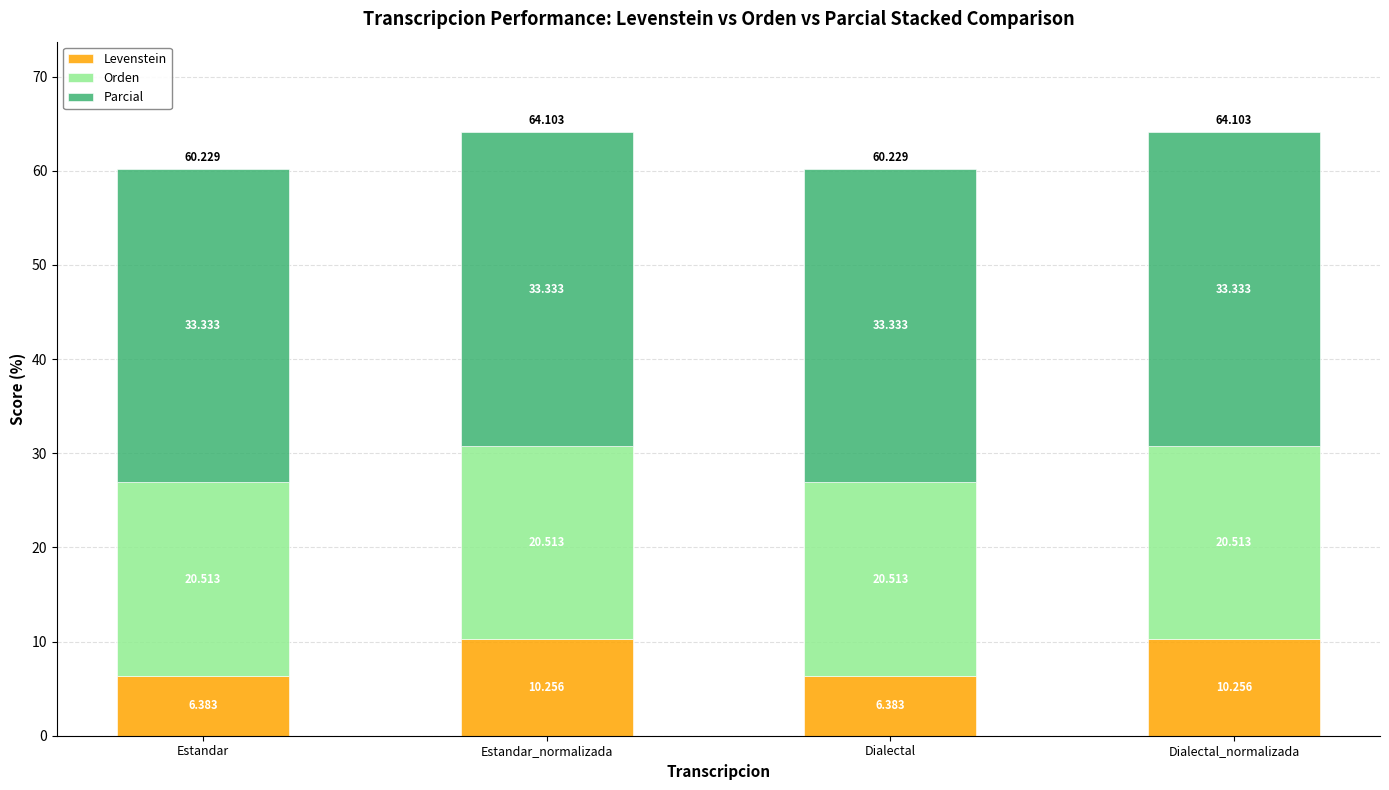

Where does the Levenstein series first go above 10?

Estandar_normalizada